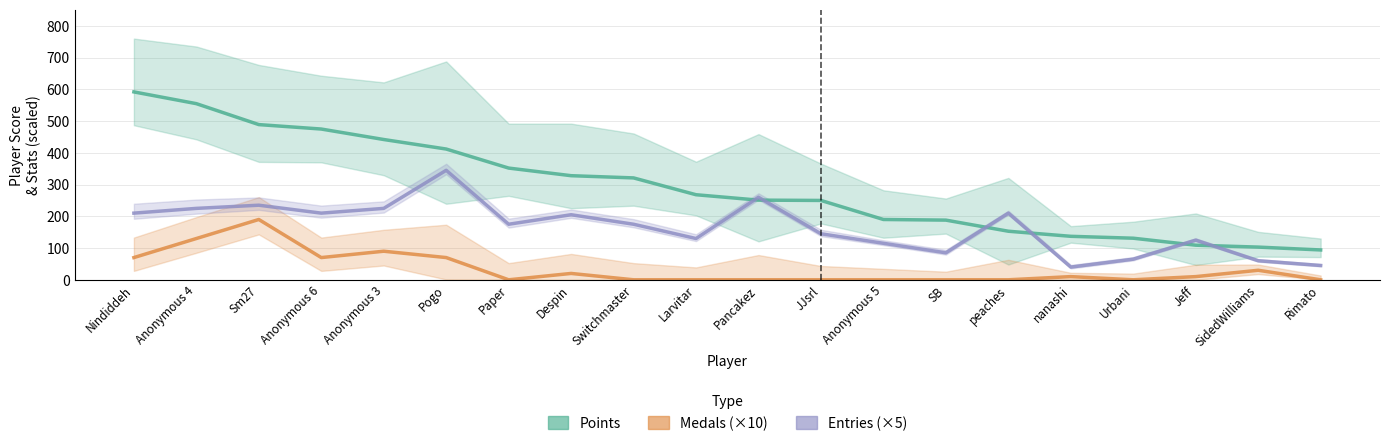

At which label does Entries (×5) reach its peak?

Pogo